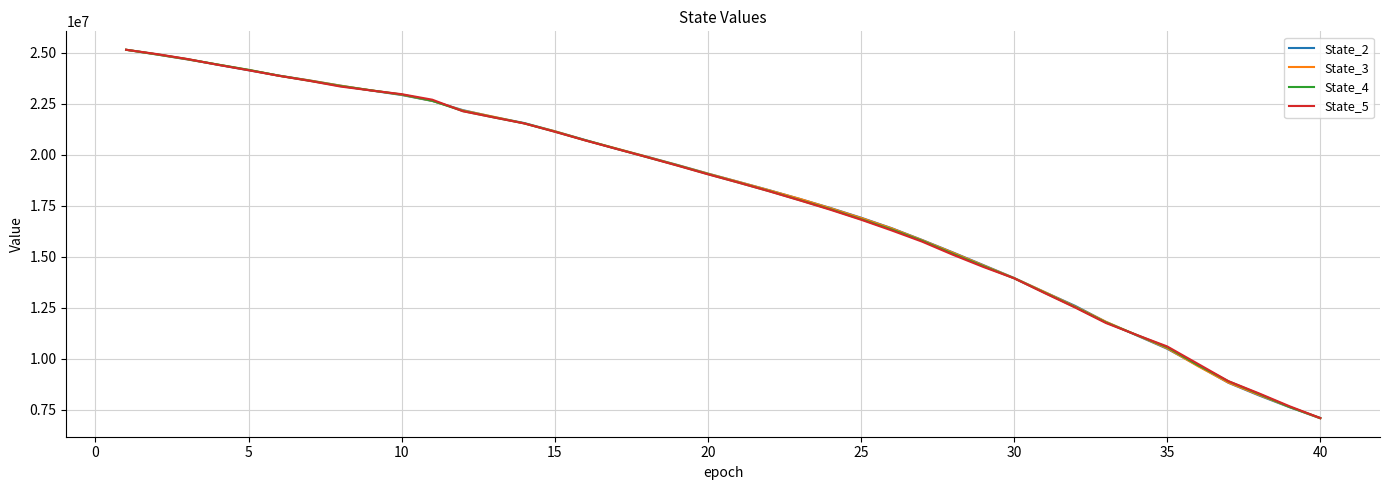

Does the chart display data point markers on the line(s)?

No